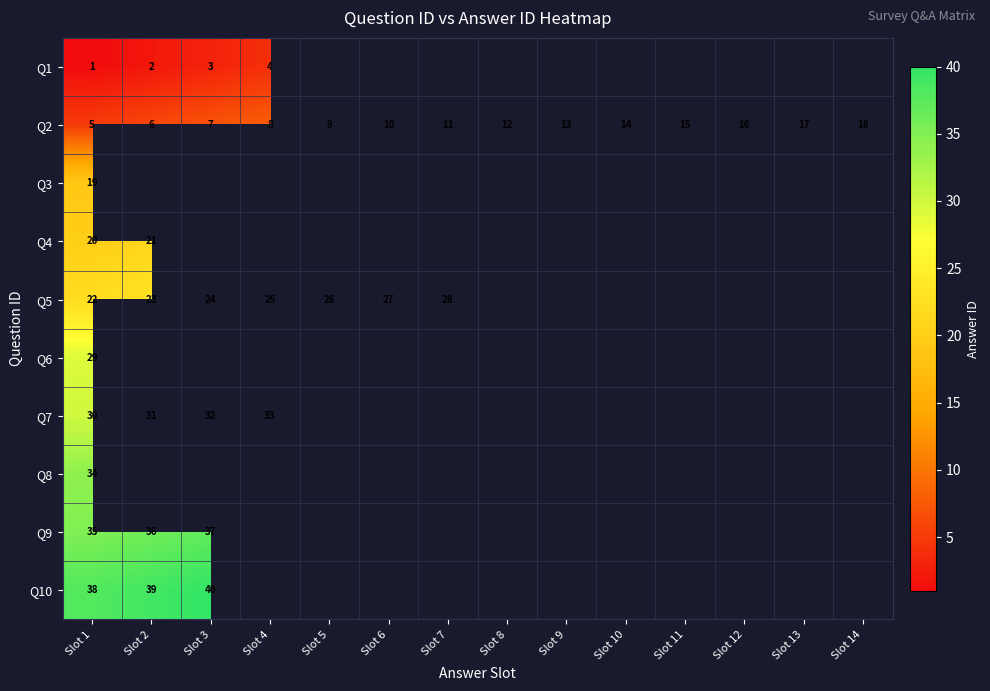

Which label corresponds to the smallest value in the chart?

Slot 1